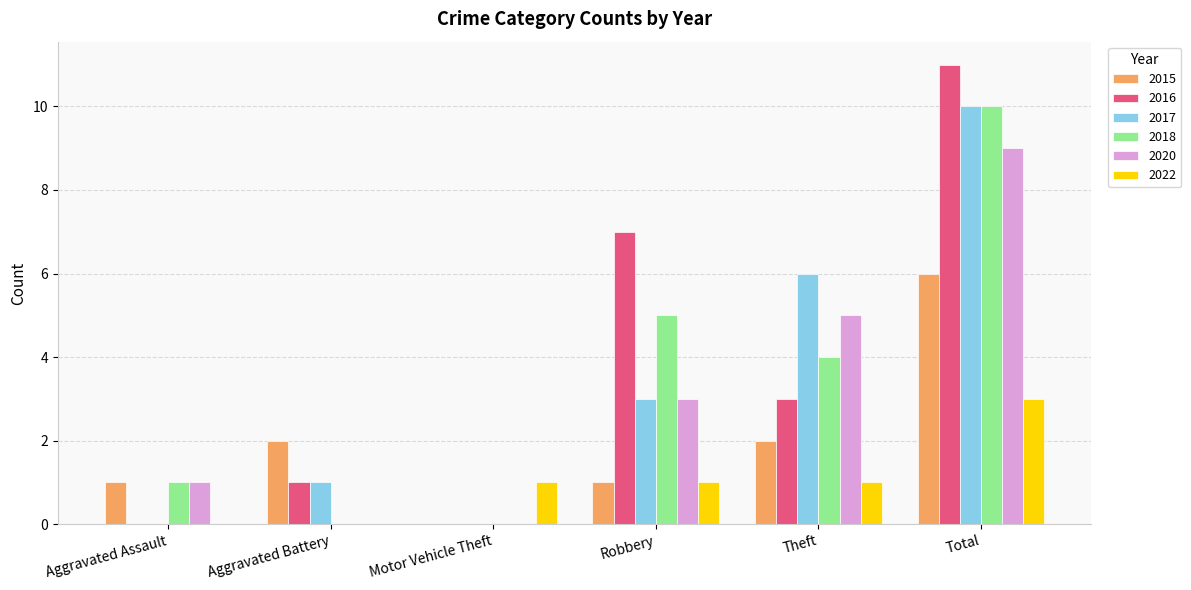

How many categories are shown in the chart?

6